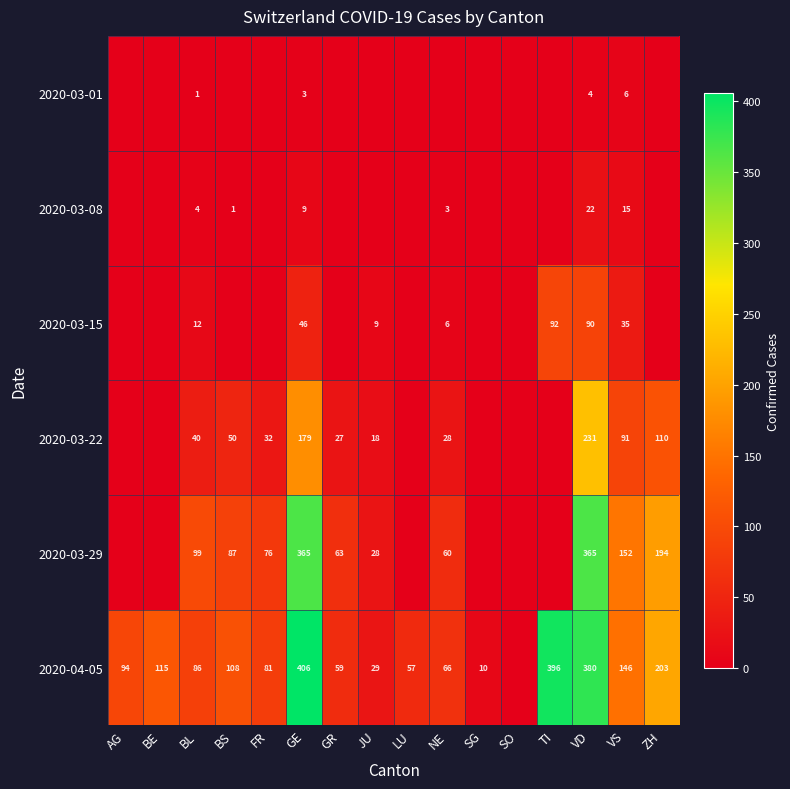

What is the difference between the highest and lowest values at NE?

66